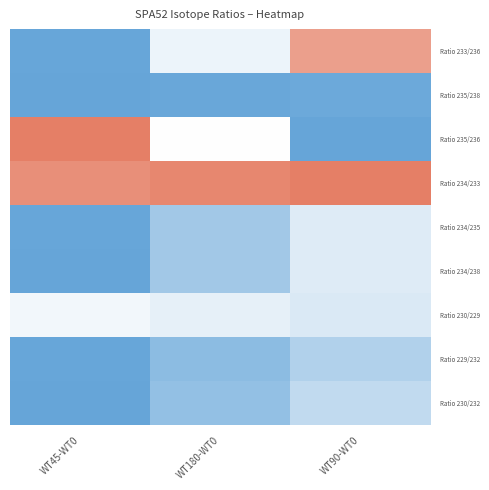

Reading left to right, extract all data points from this chart.

Ratio 233/236: WT45-WT0=0.0	WT180-WT0=0.4	WT90-WT0=0.9
Ratio 235/238: WT45-WT0=0.0	WT180-WT0=0.0	WT90-WT0=0.0
Ratio 235/236: WT45-WT0=1.0	WT180-WT0=0.5	WT90-WT0=0.0
Ratio 234/233: WT45-WT0=0.9	WT180-WT0=1.0	WT90-WT0=1.0
Ratio 234/235: WT45-WT0=0.0	WT180-WT0=0.2	WT90-WT0=0.4
Ratio 234/238: WT45-WT0=0.0	WT180-WT0=0.2	WT90-WT0=0.4
Ratio 230/229: WT45-WT0=0.5	WT180-WT0=0.4	WT90-WT0=0.4
Ratio 229/232: WT45-WT0=0.0	WT180-WT0=0.1	WT90-WT0=0.2
Ratio 230/232: WT45-WT0=0.0	WT180-WT0=0.2	WT90-WT0=0.3